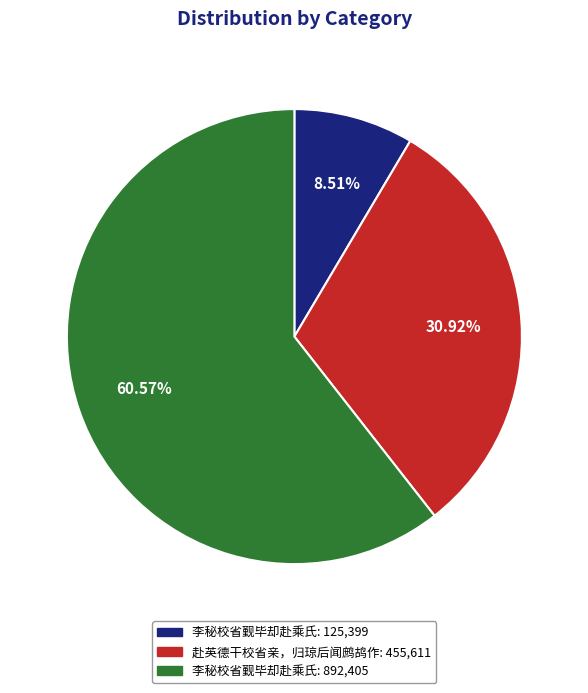

Is there any slice that represents more than half of the pie?

Yes